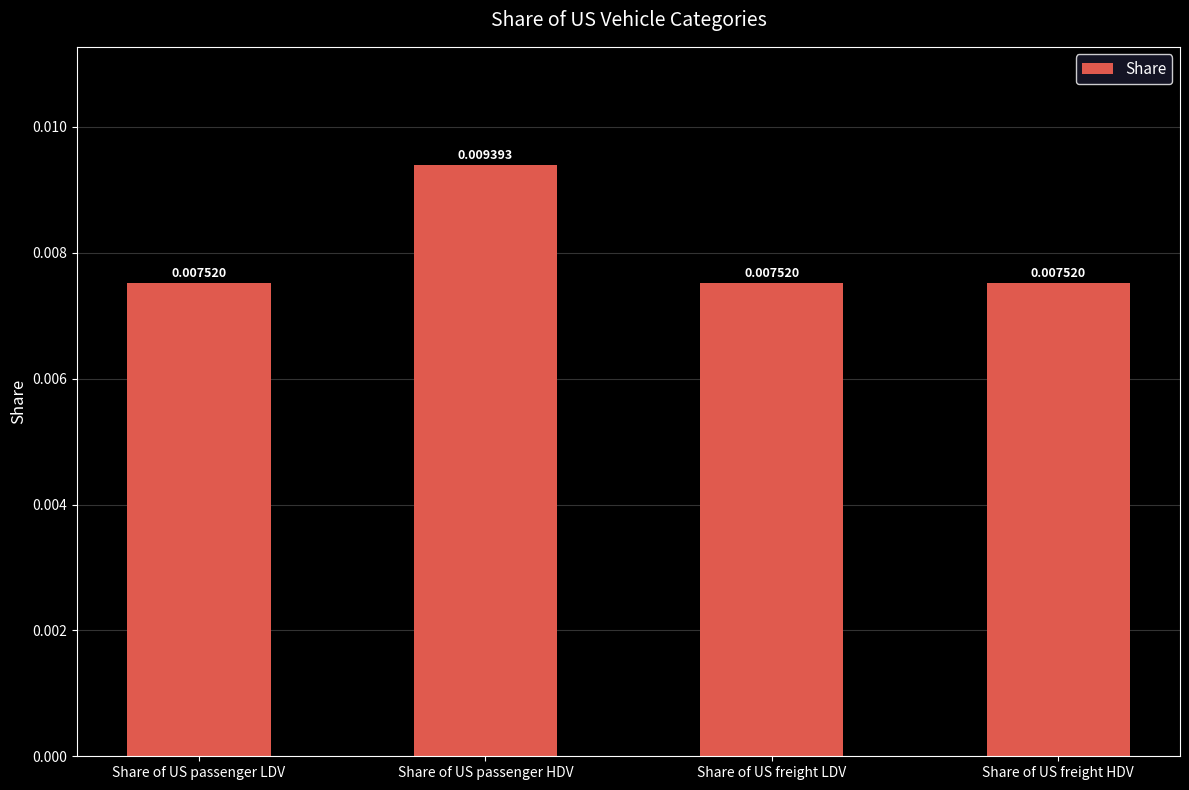

At which category does the chart reach its peak across all series?

Share of US passenger HDV